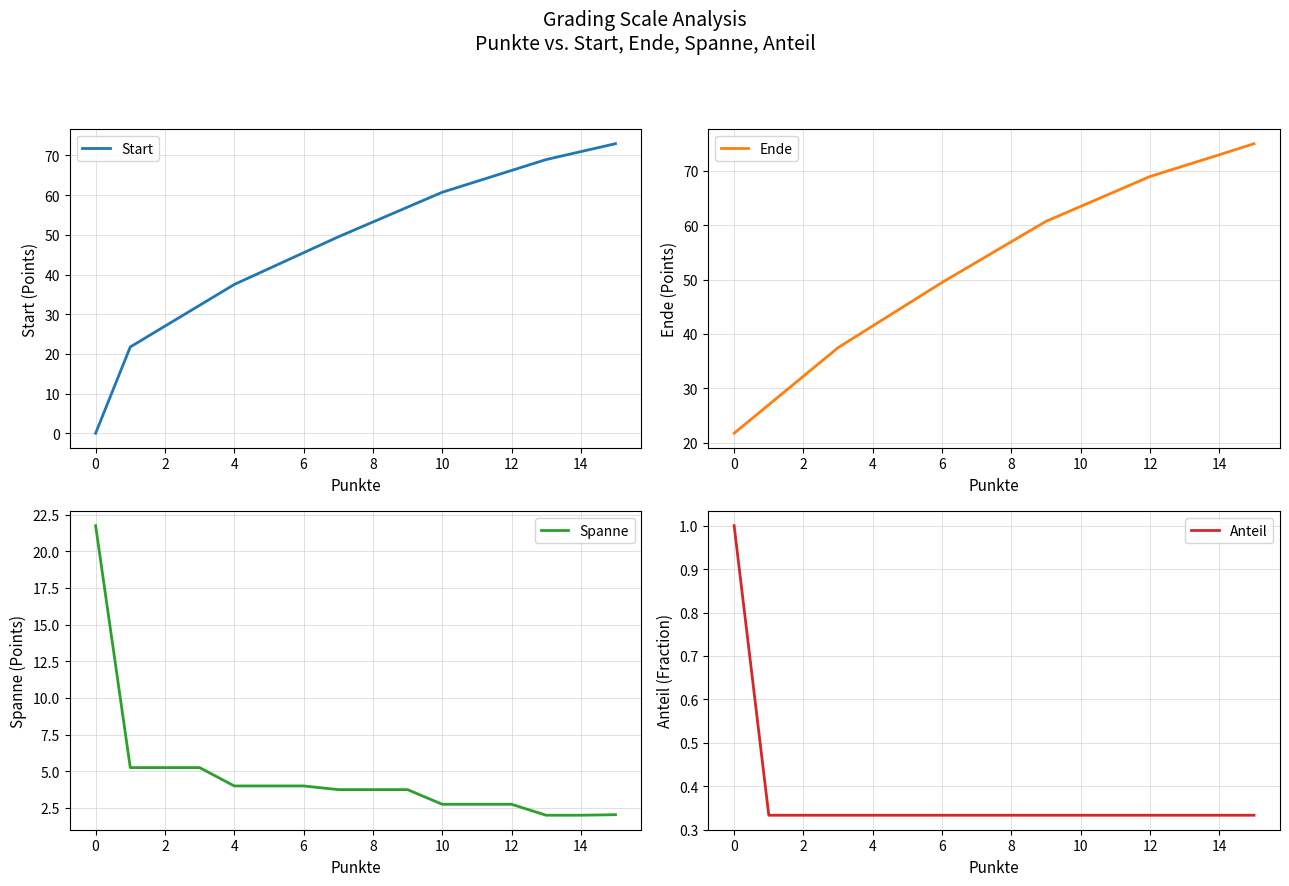

True or false: Anteil has more than 0 interior local peaks.

False